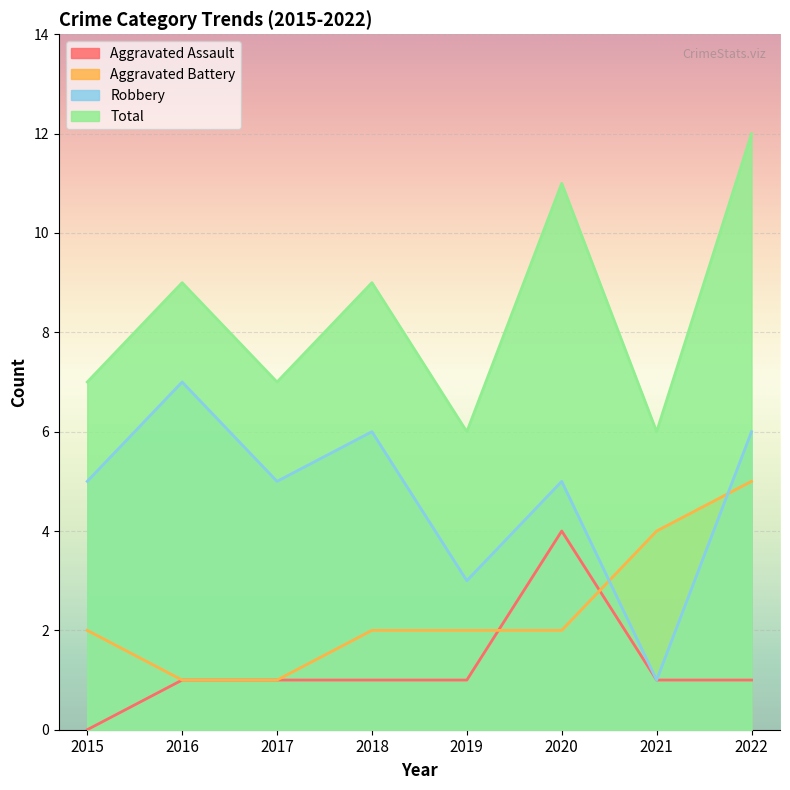

How many data points in Aggravated Battery are less than 2?

2